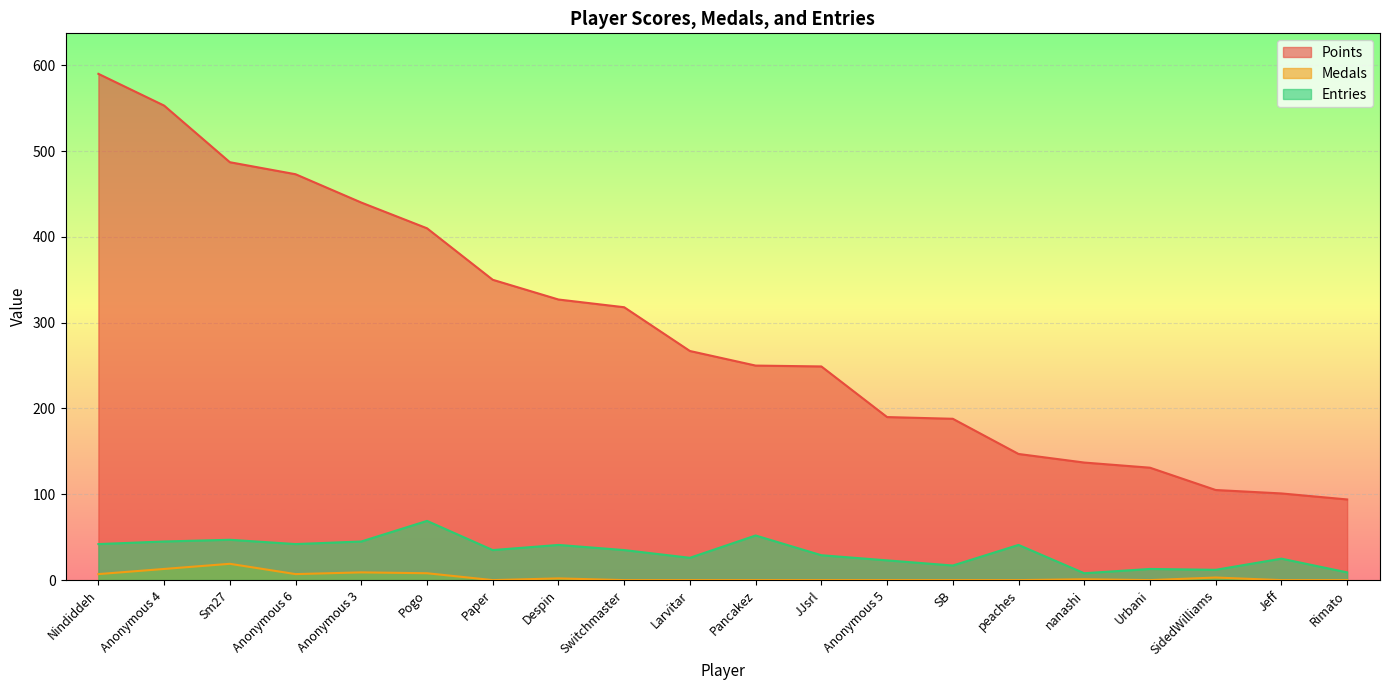

Which series changed the most between Nindiddeh and nanashi?

Points